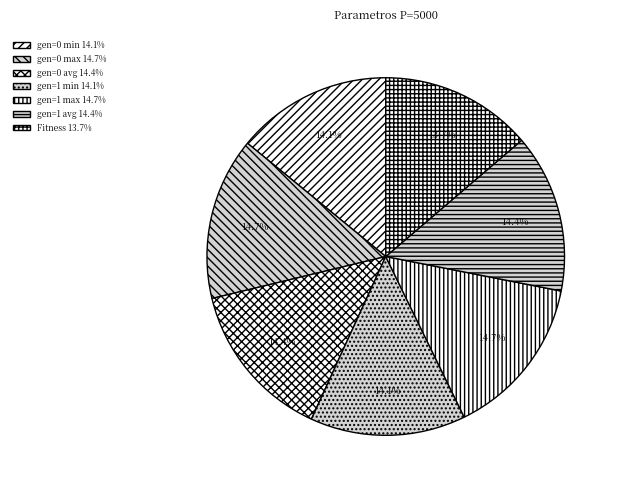

The gen=0 avg slice represents 1% of the pie. True or false?

False